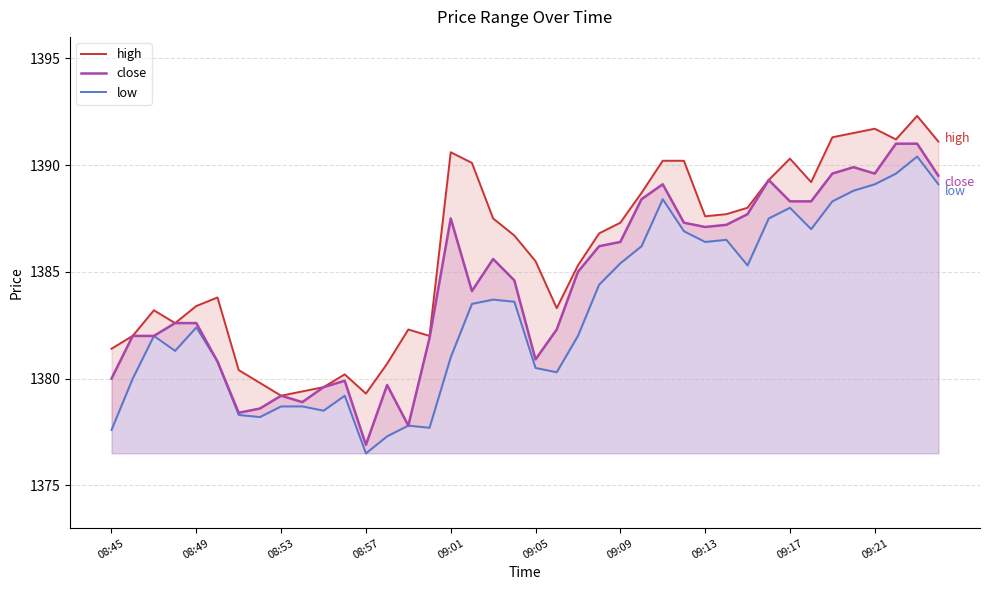

What is the smallest value displayed?

1376.5